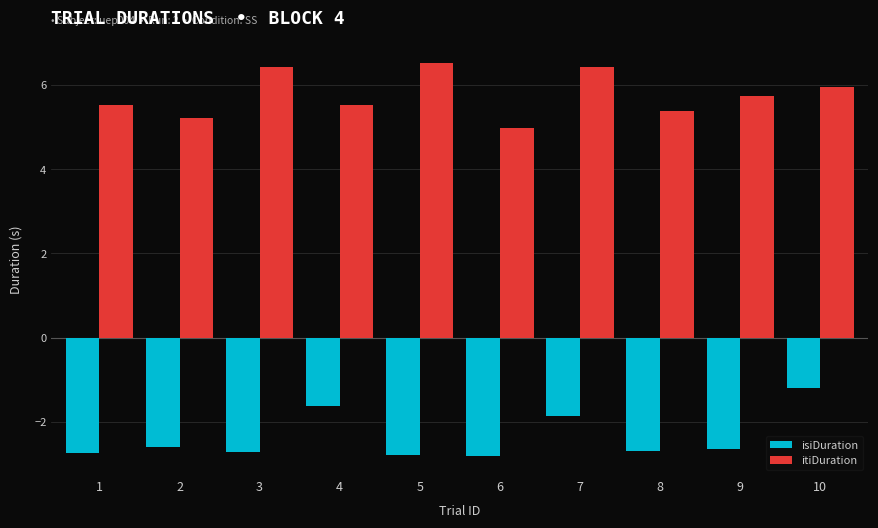

How many groups of bars are there?

10